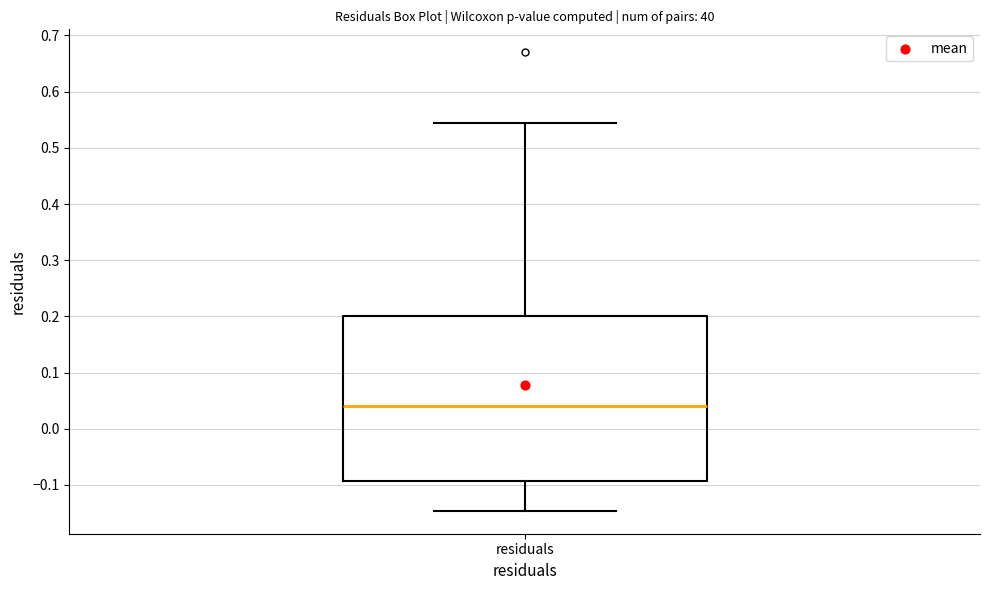

Read this box plot against the y-axis: the position of the median line, the range covered by the box, and the ends of both whiskers. The values are not printed on the chart, so give them approximately, as read against the axis.

median 0.04, box -0.09 to 0.20, whiskers -0.15 to 0.54